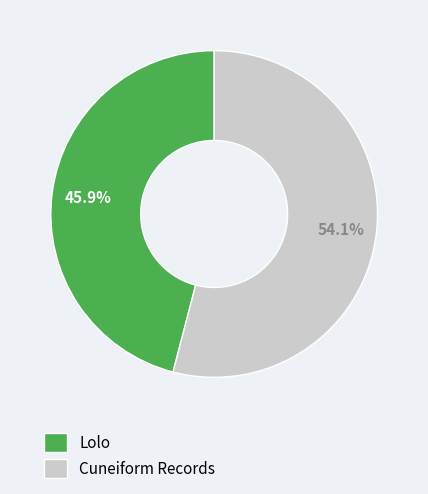

To the nearest percent, what percentage of the pie is Lolo?

46%